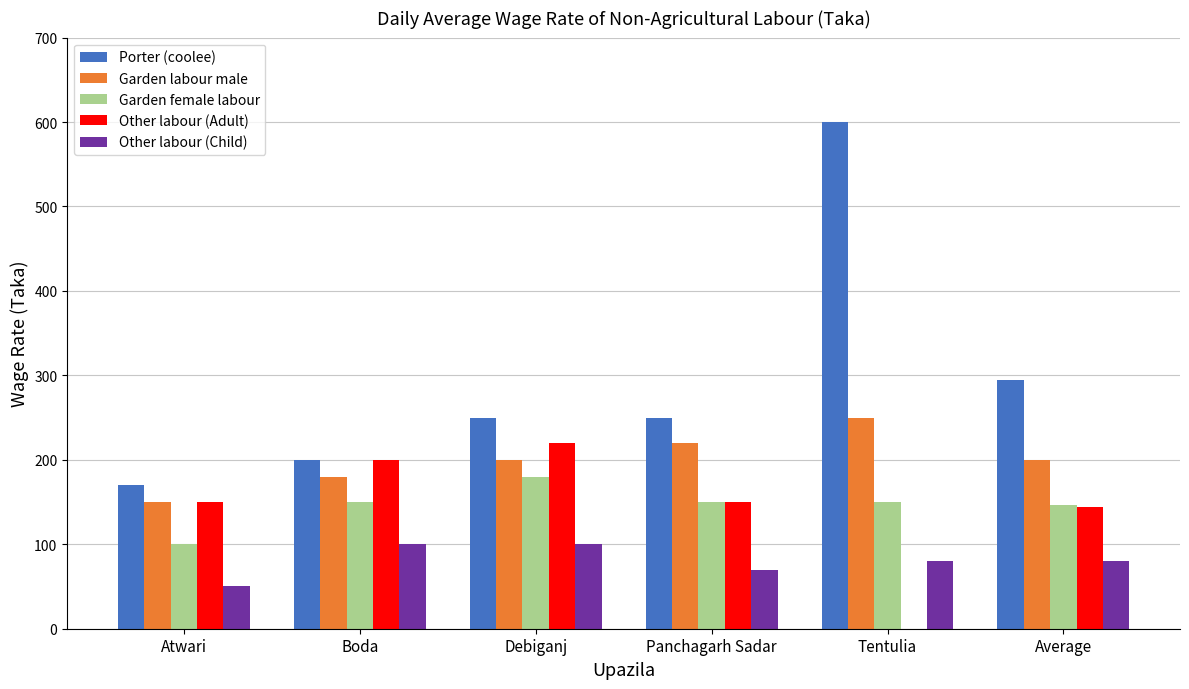

How many groups of bars are there?

6